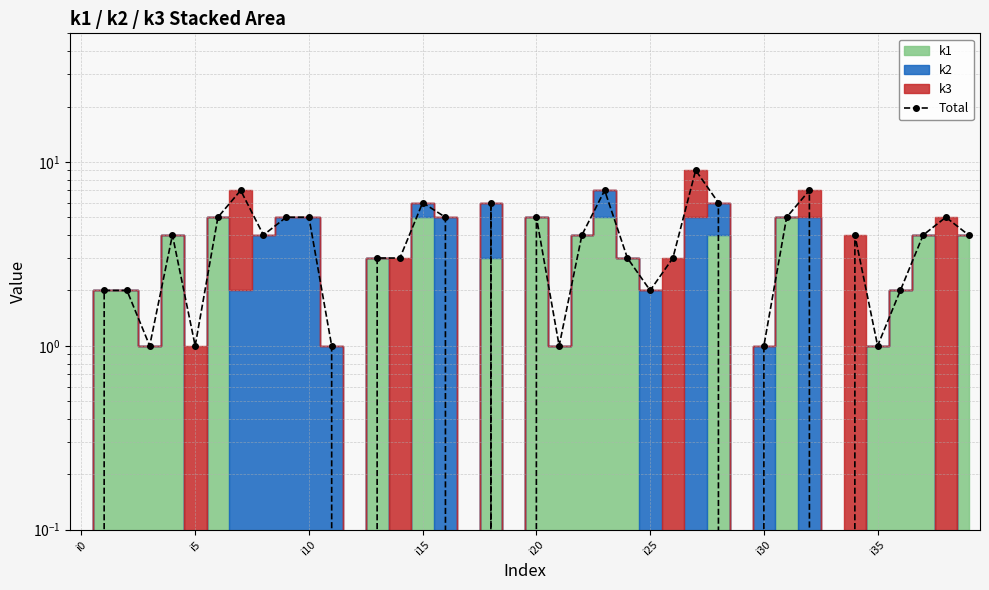

What is the label of the 30th point from the left?

29